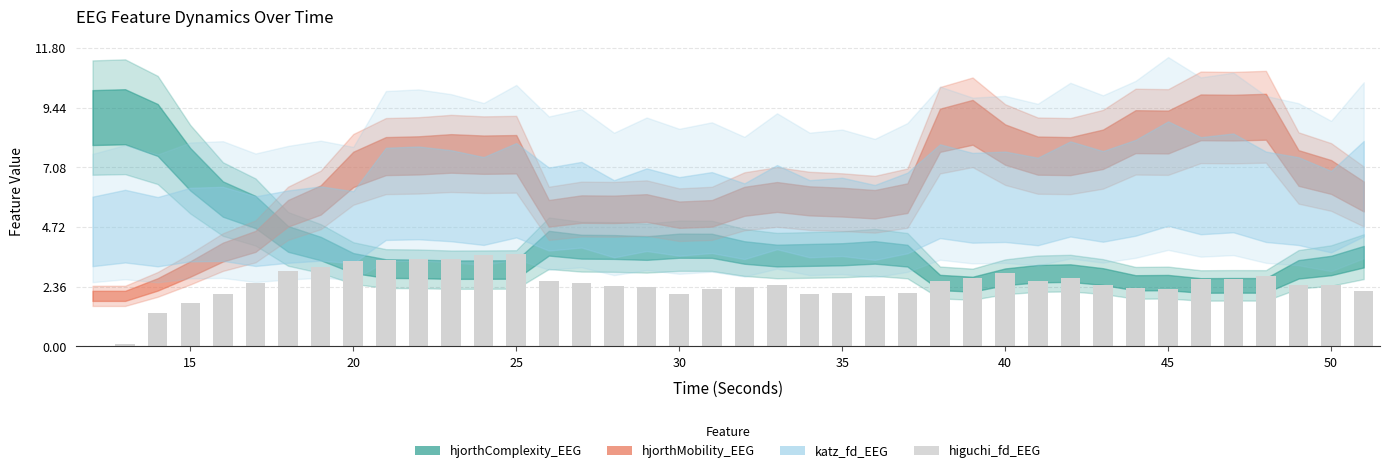

How many series are shown in this chart?

1